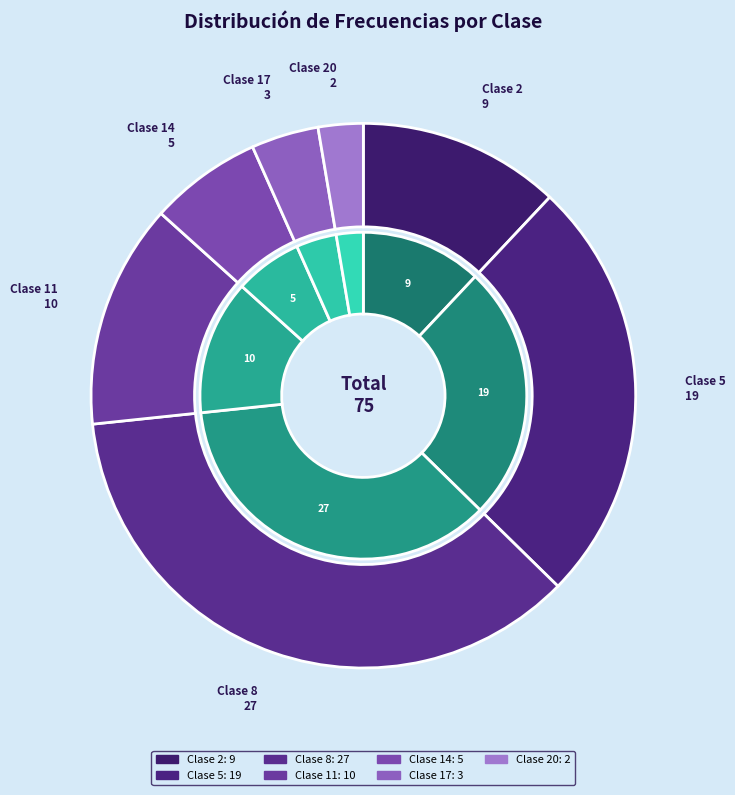

Is the sum of 2 and 14 greater than half?

No